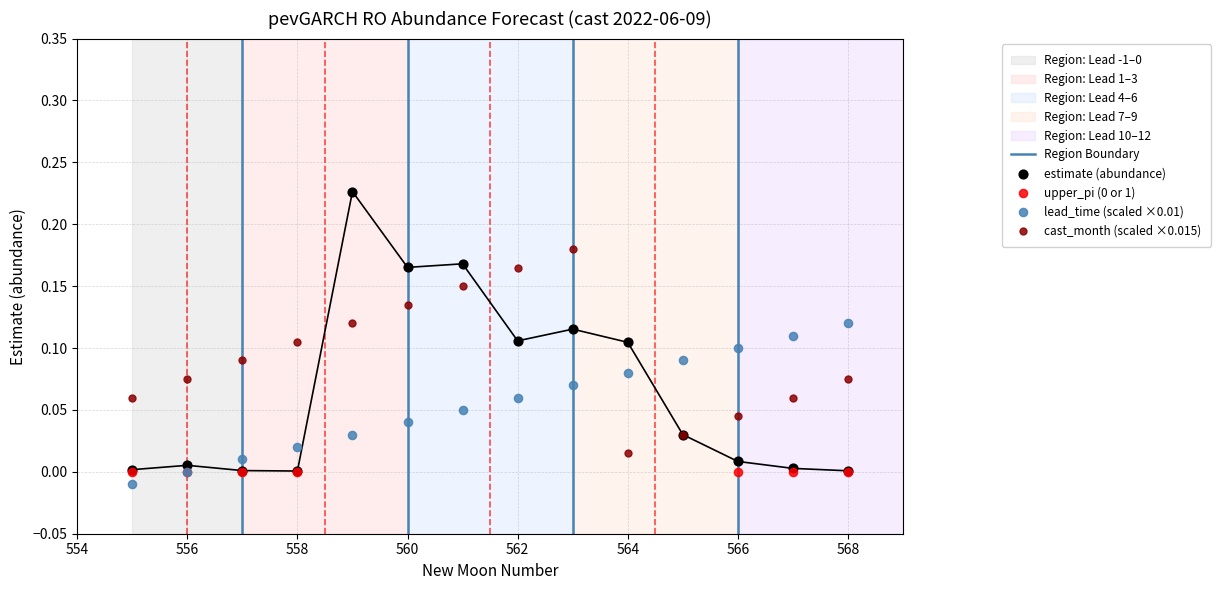

Is the value of cast_month at 559 greater than the value of upper_pi at 565?

No